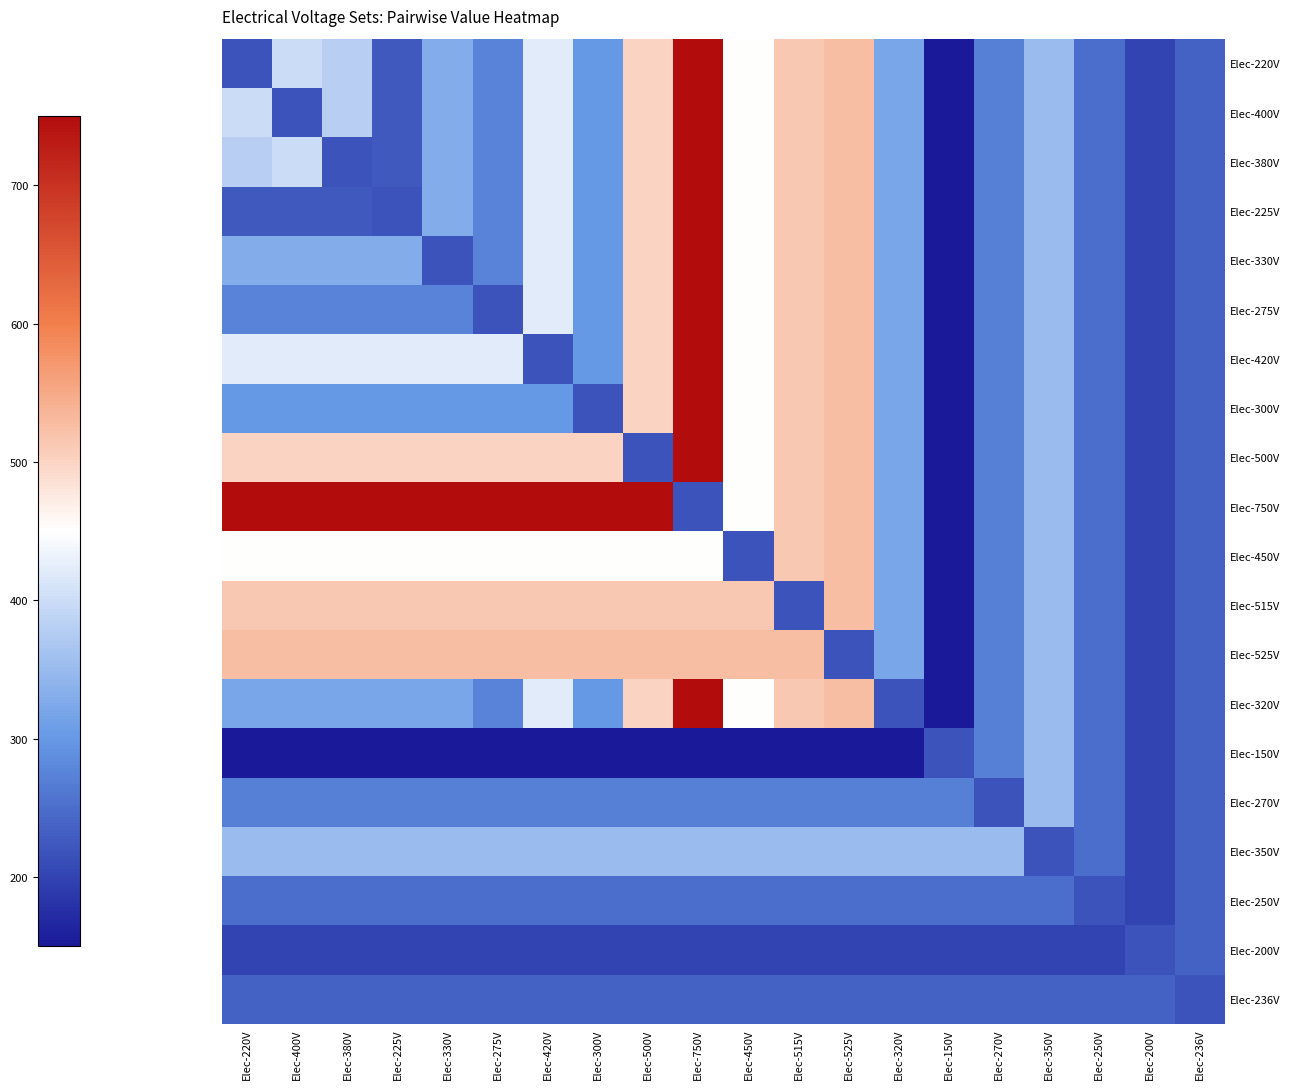

Which series has the largest range (max minus min)?

Elec-220V